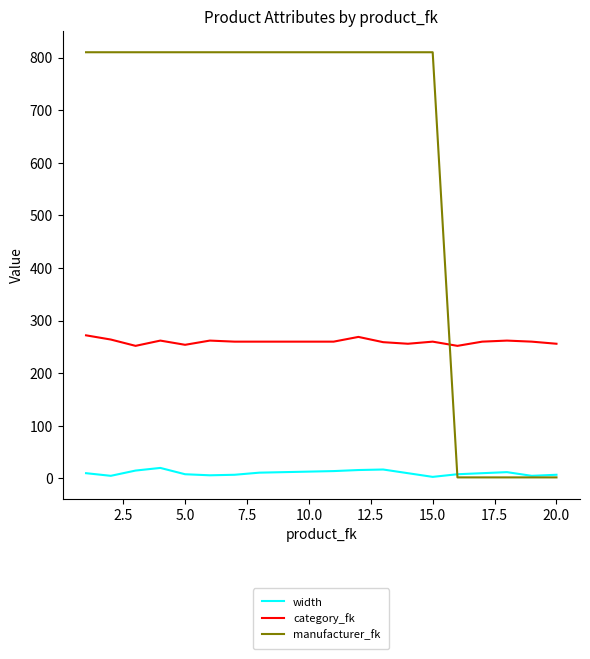

True or false: width and category_fk cross at least once.

False